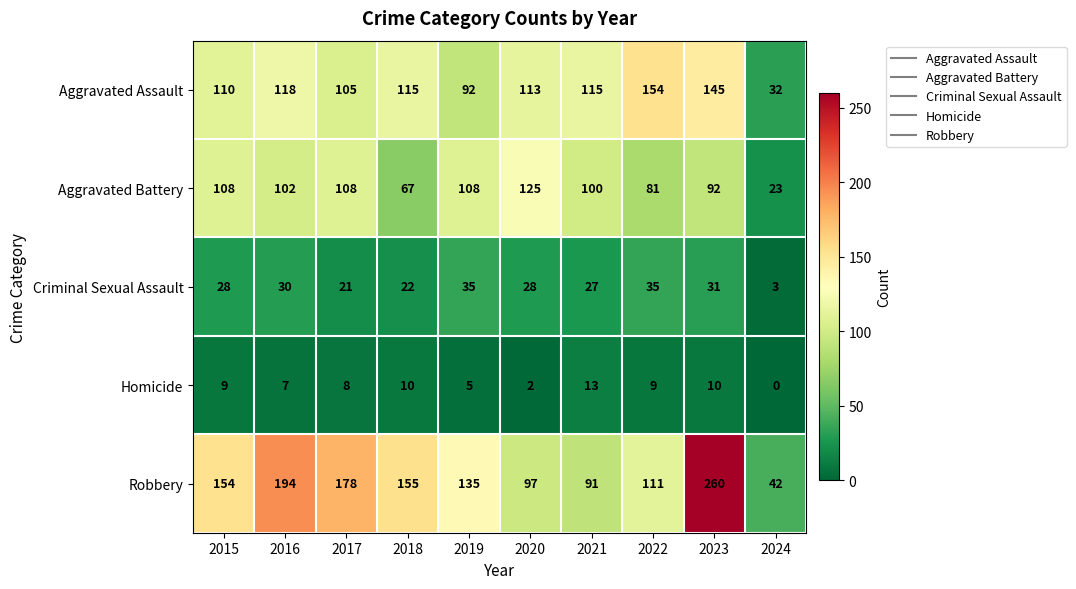

What is the difference between the maximum and minimum values in the Homicide series?

13